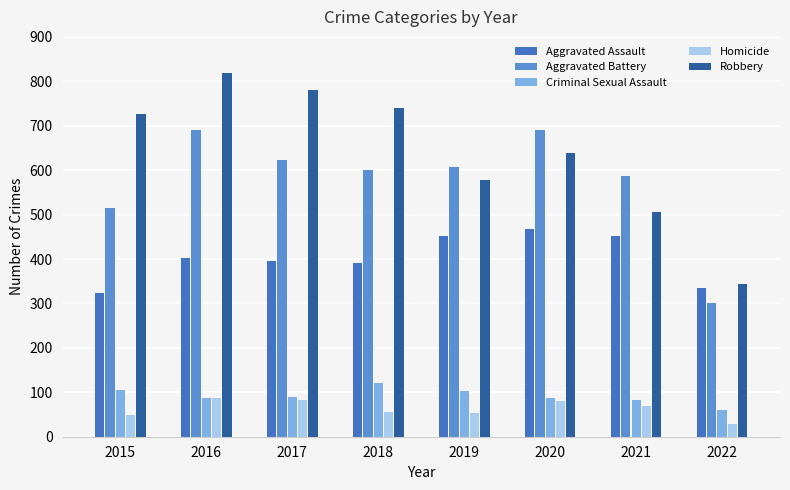

What is the value of the Aggravated Battery bar at the 2nd from the left?

691